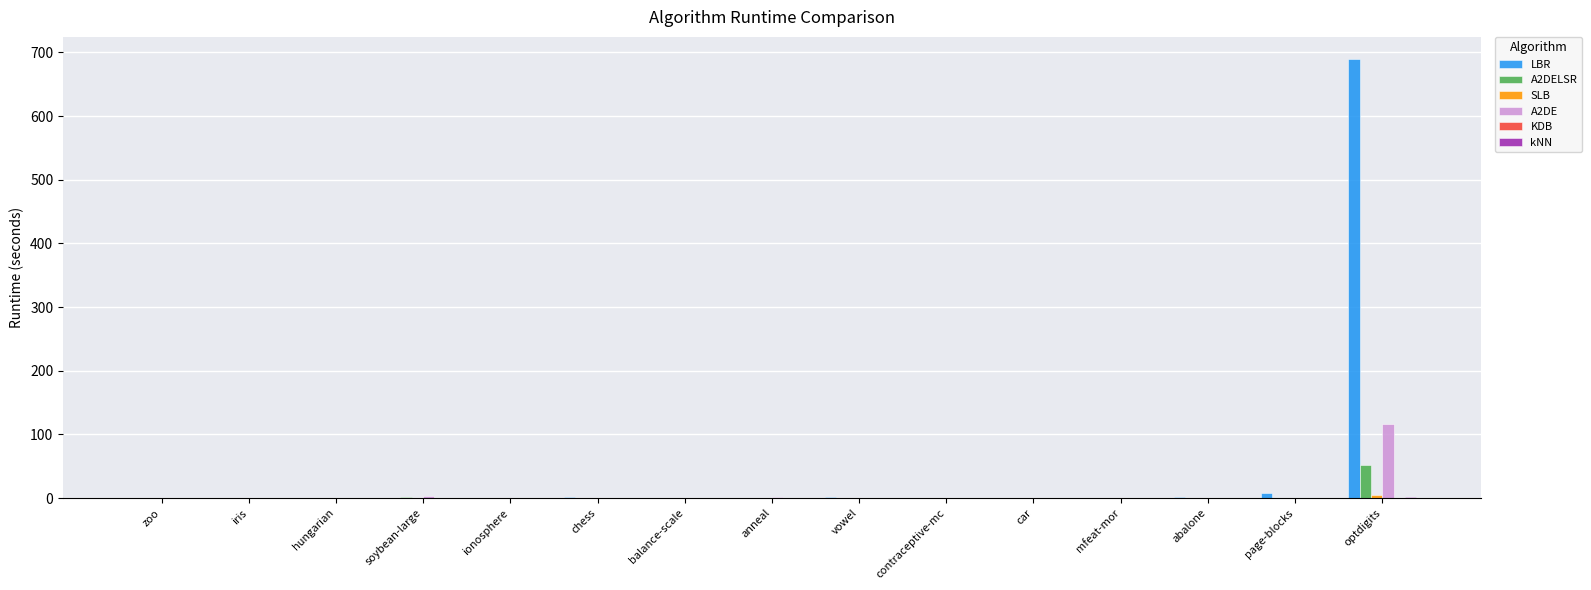

At which category is the sum across all series the highest?

optdigits